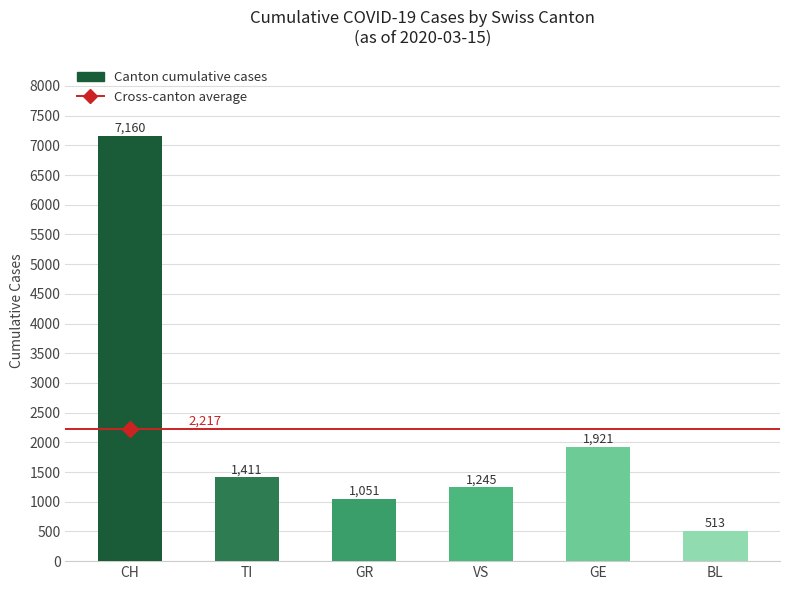

What is the label of the 6th bar from the left?

BL